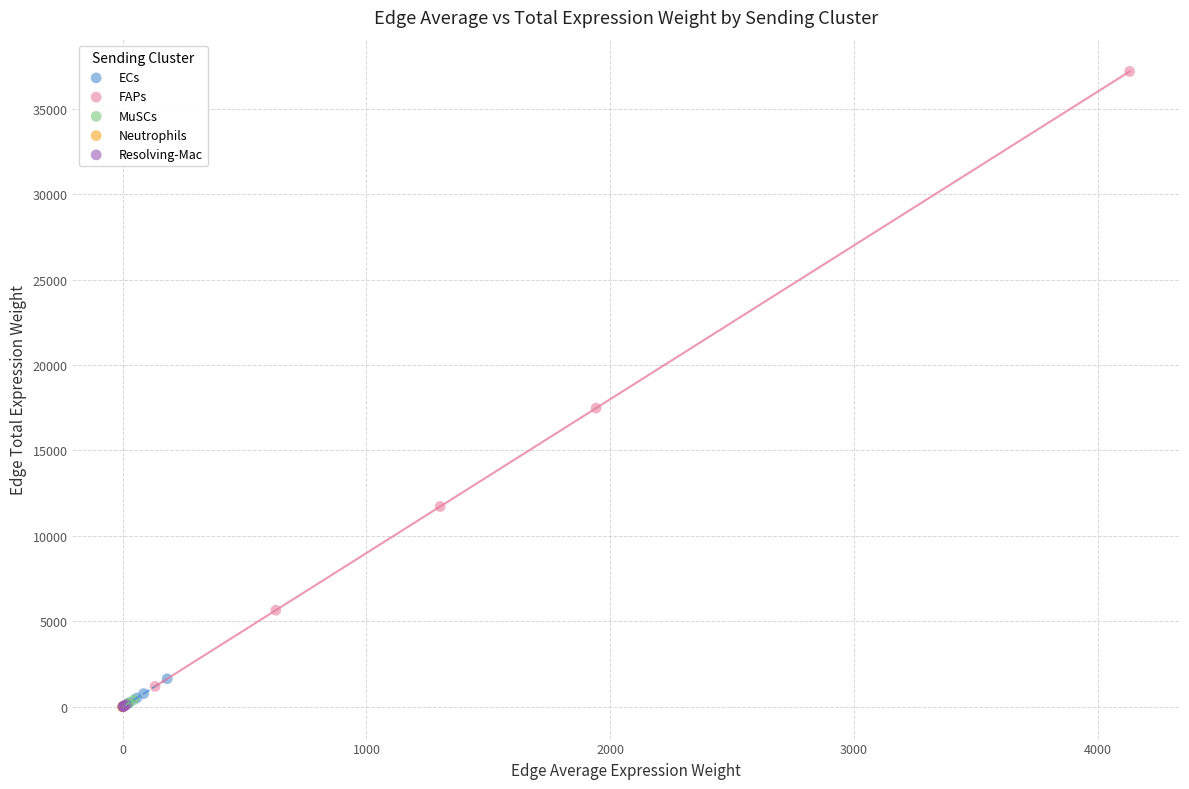

Which series contains the highest Y value?

FAPs